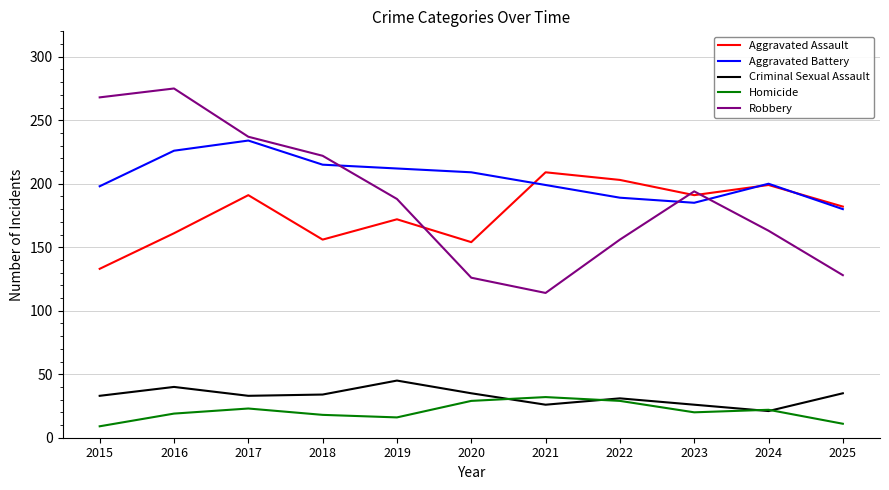

Read the Homicide value at 2024.

22